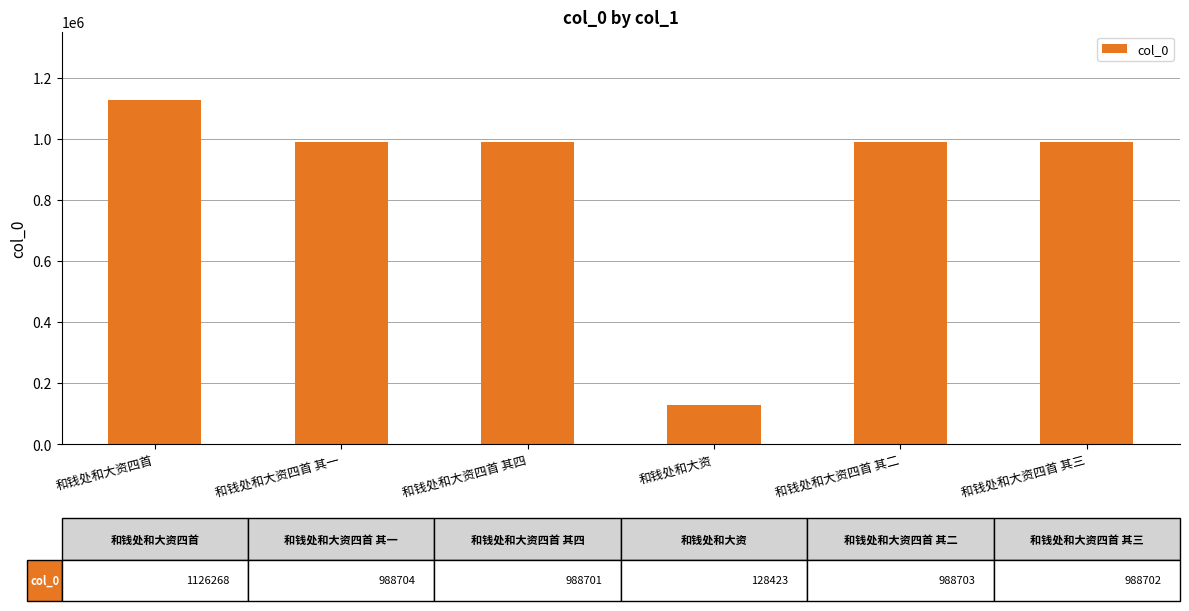

Which has a higher value, 和钱处和大资 or 和钱处和大资四首 其三?

和钱处和大资四首 其三